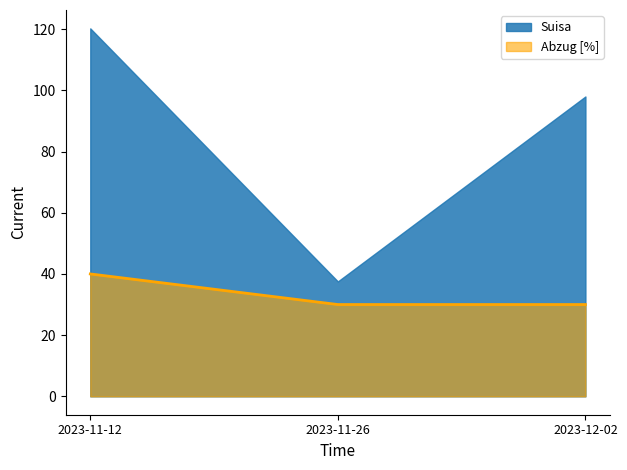

At which label is Suisa closest to 78?

2023-12-02